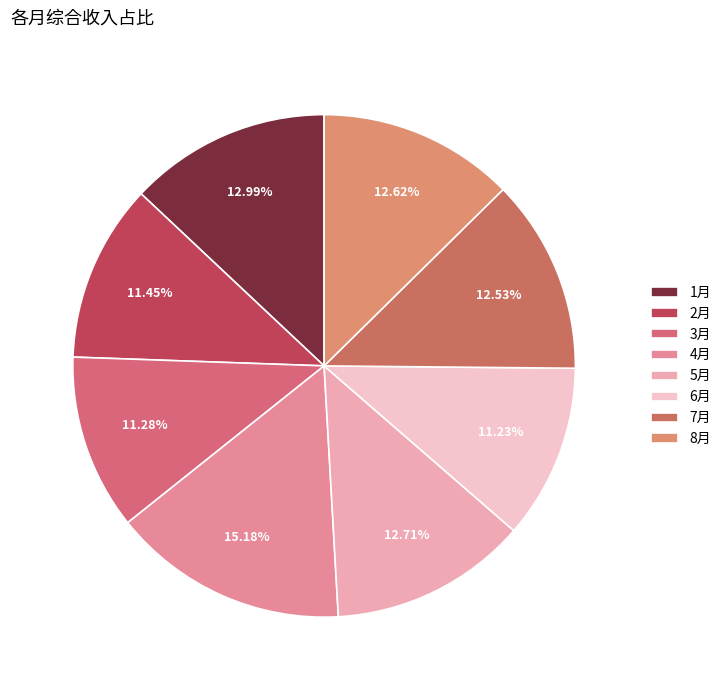

To the nearest percent, what portion does 4月 represent?

15%